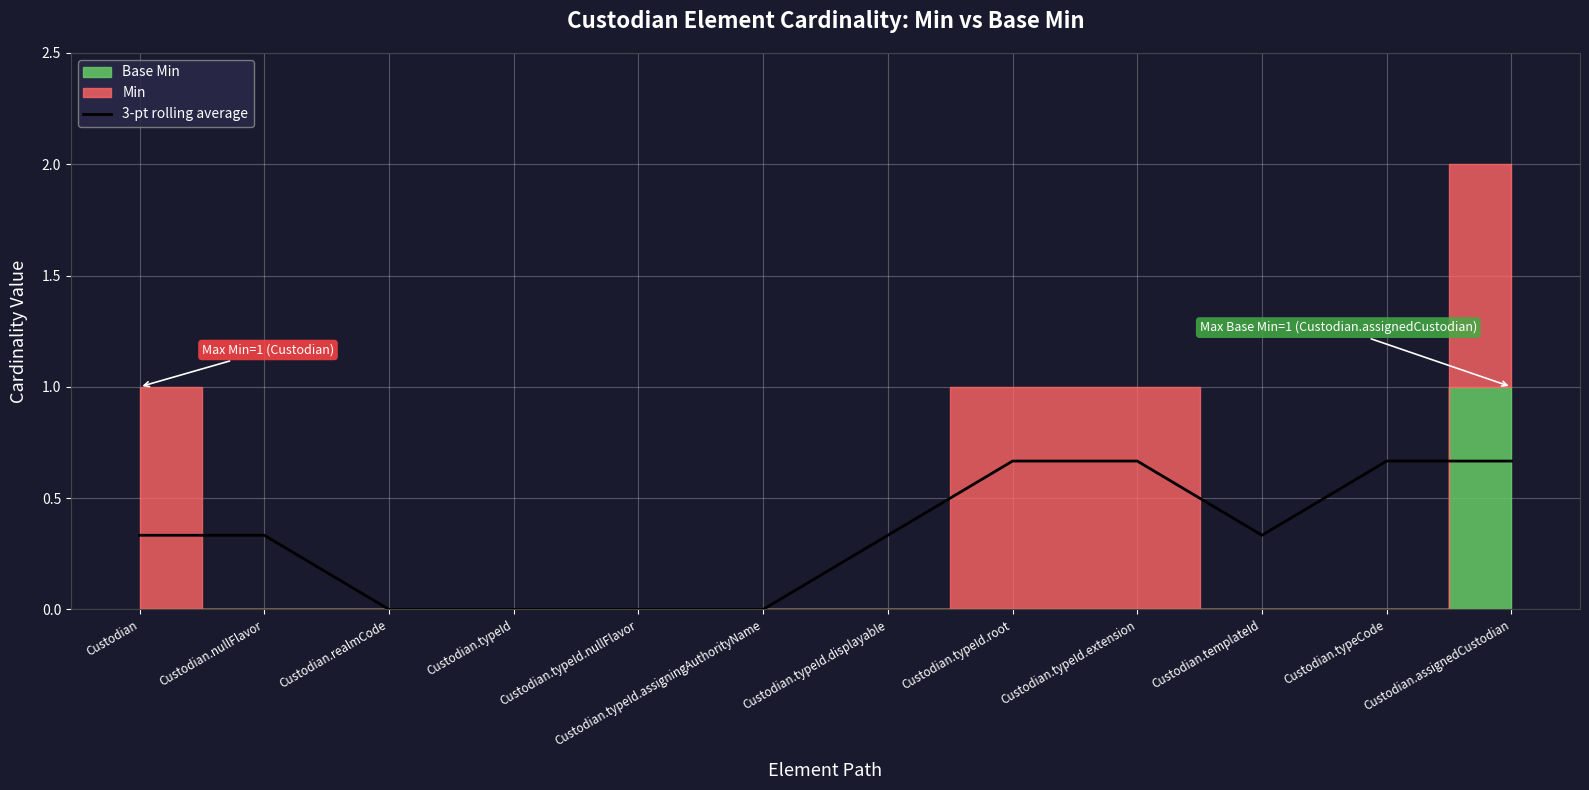

Reading left to right, list all the values displayed in this chart.

Custodian=0.3	Custodian.nullFlavor=0.3	Custodian.realmCode=0.0	Custodian.typeId=0.0	Custodian.typeId.nullFlavor=0.0	Custodian.typeId.assigningAuthorityName=0.0	Custodian.typeId.displayable=0.3	Custodian.typeId.root=0.7	Custodian.typeId.extension=0.7	Custodian.templateId=0.3	Custodian.typeCode=0.7	Custodian.assignedCustodian=0.7